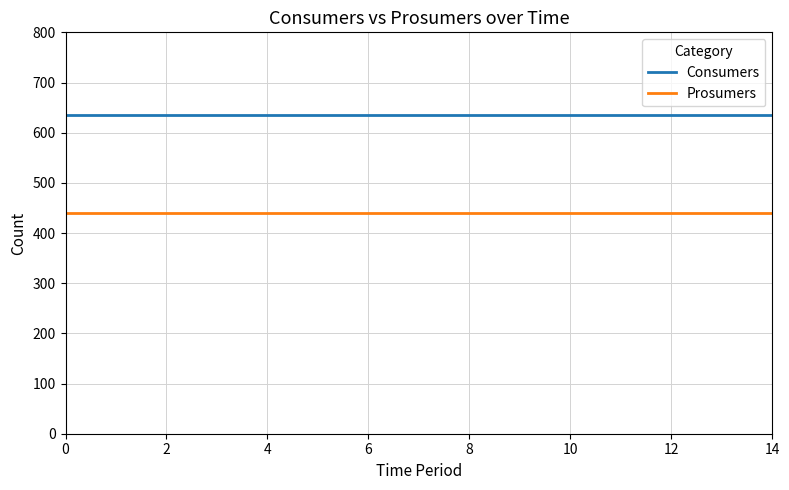

List the series in order of their overall mean, highest first.

Consumers, Prosumers